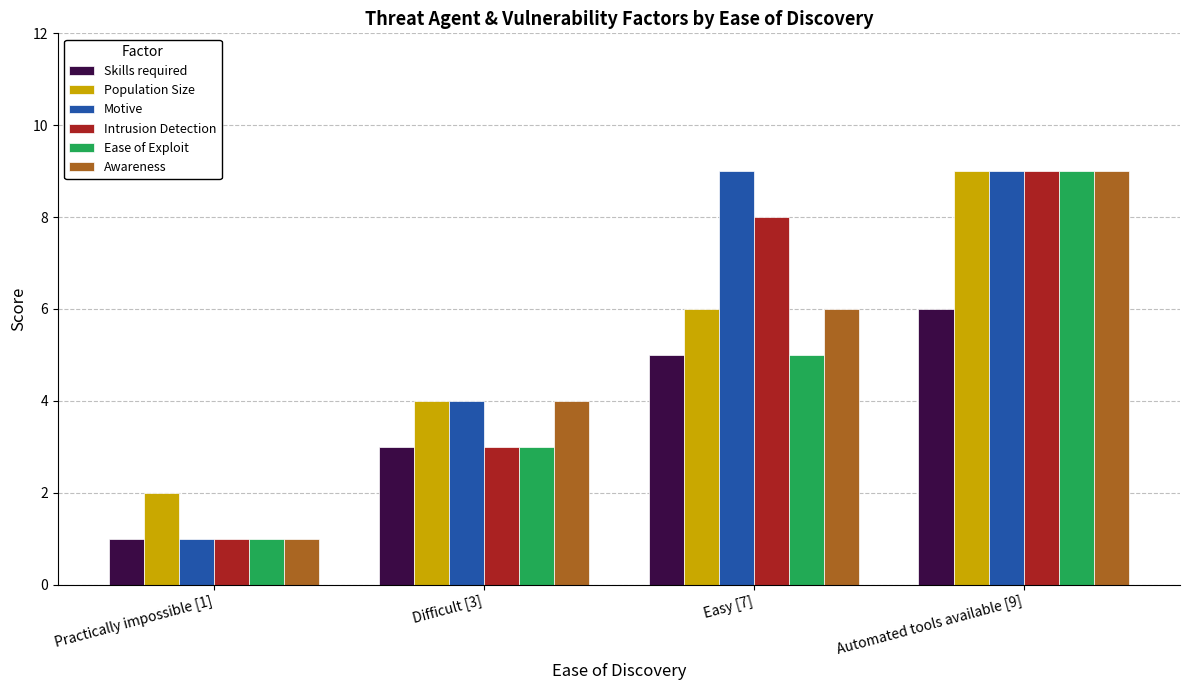

What position from the left is Easy [7]?

3